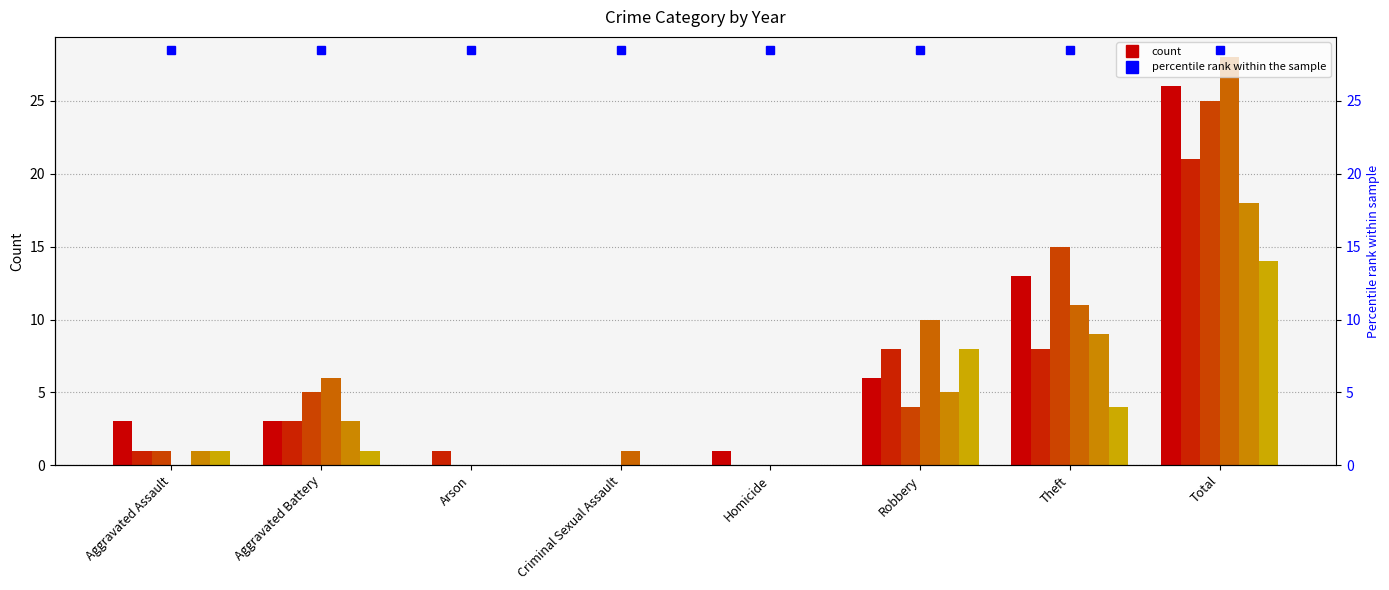

How many values in 2022 are above zero?

5